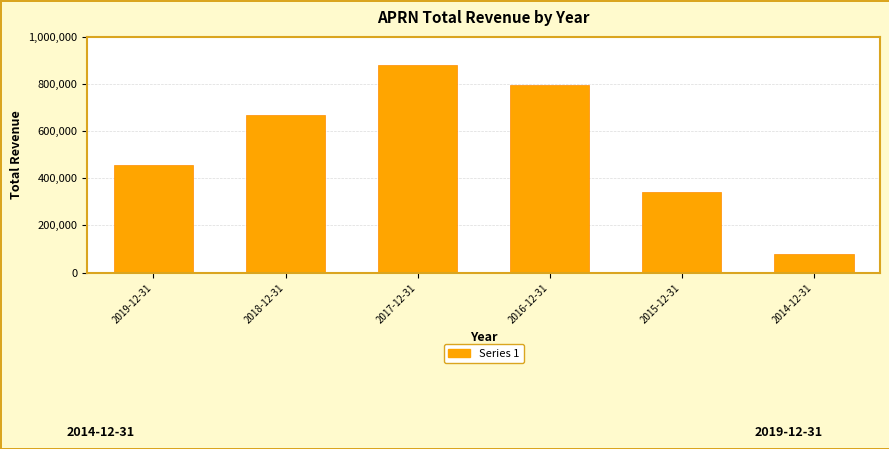

Between 2019-12-31 and 2015-12-31, which is larger?

2019-12-31